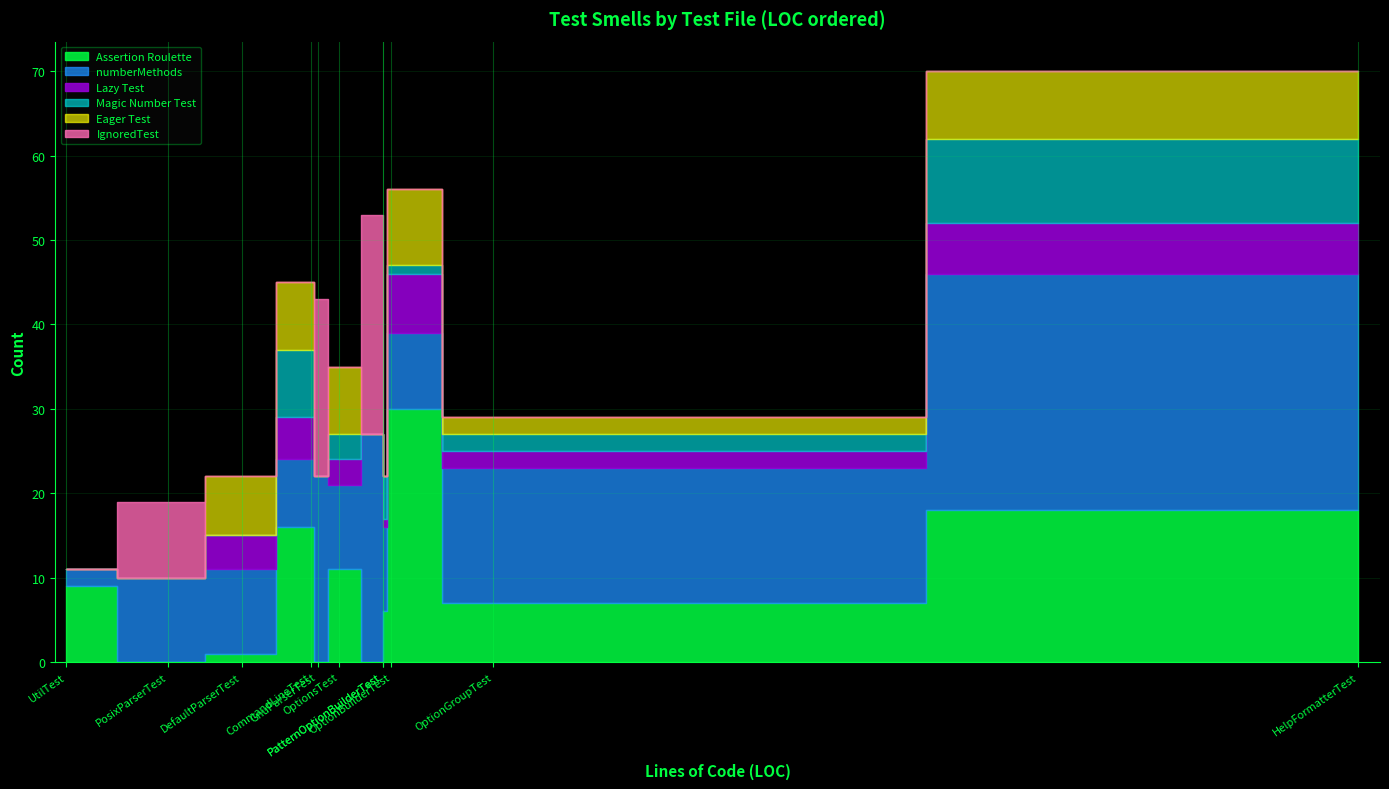

Count the IgnoredTest values in the range 0 to 9.

9